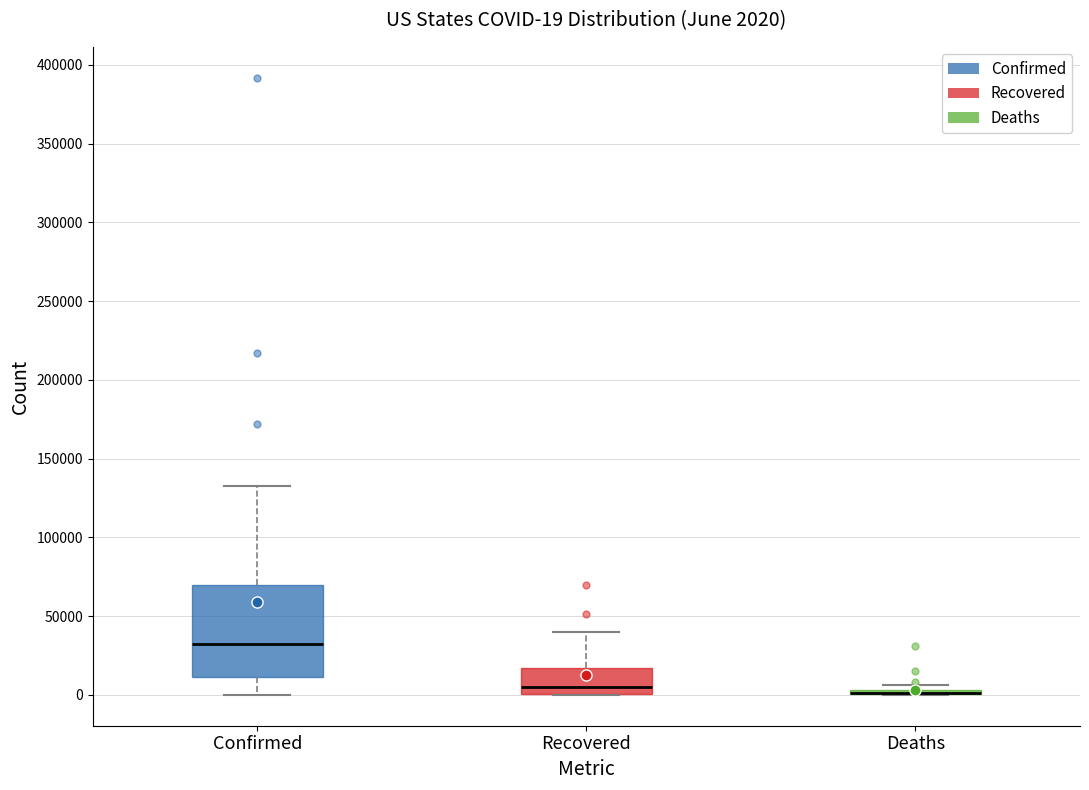

Comparing the boxes themselves (not the whiskers), which one is the tallest?

Confirmed